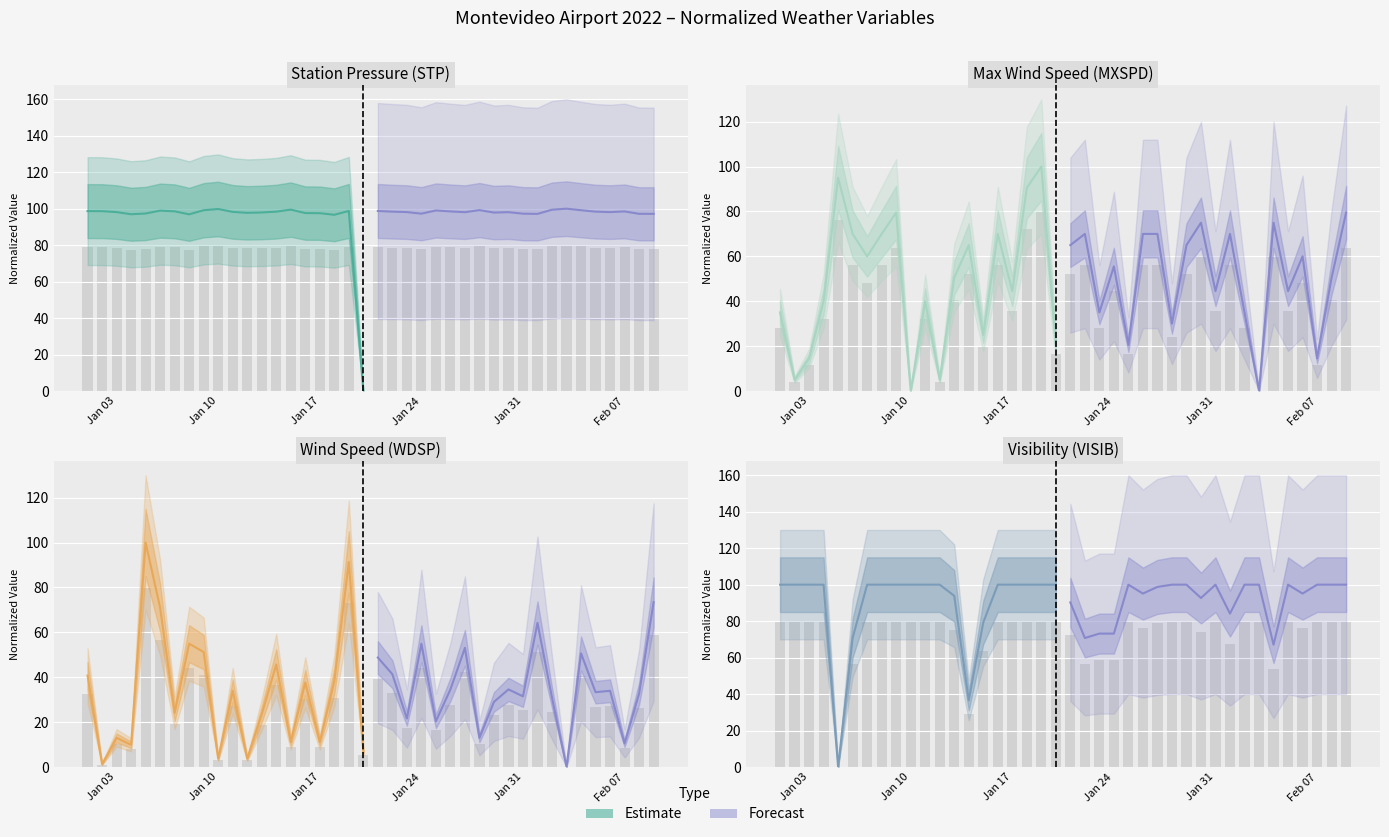

What is the difference between the maximum and minimum values in the Estimate series?

100.0